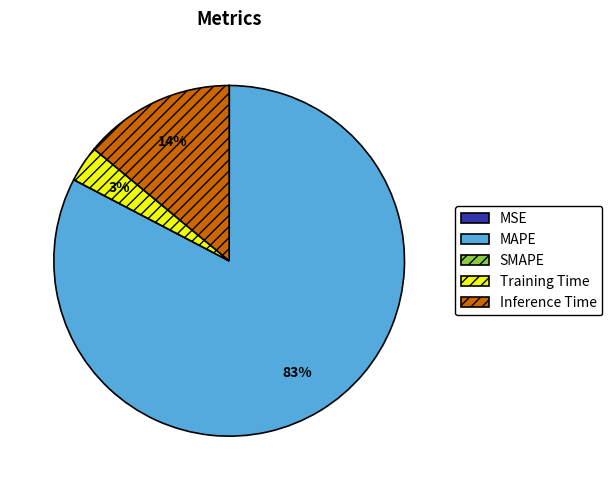

To the nearest percent, what percentage of the pie is Training Time?

3%